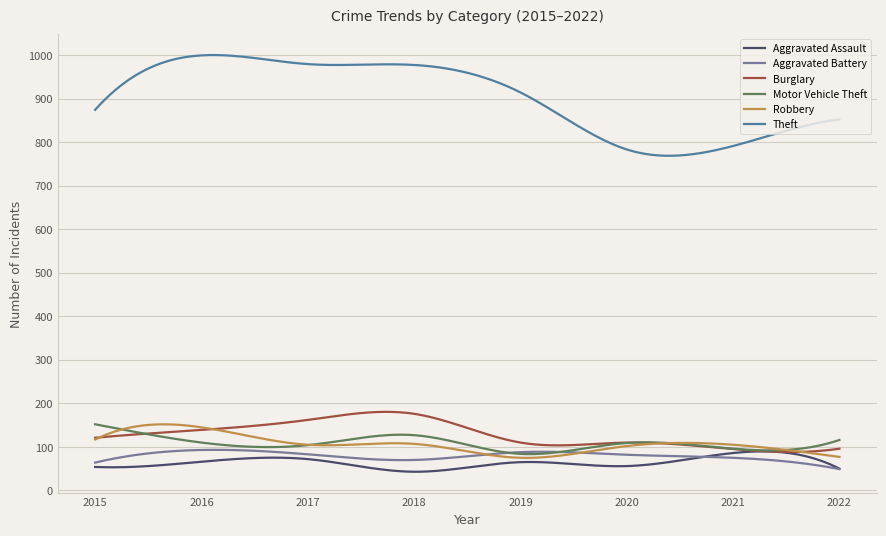

Which series has the largest range (max minus min)?

Theft